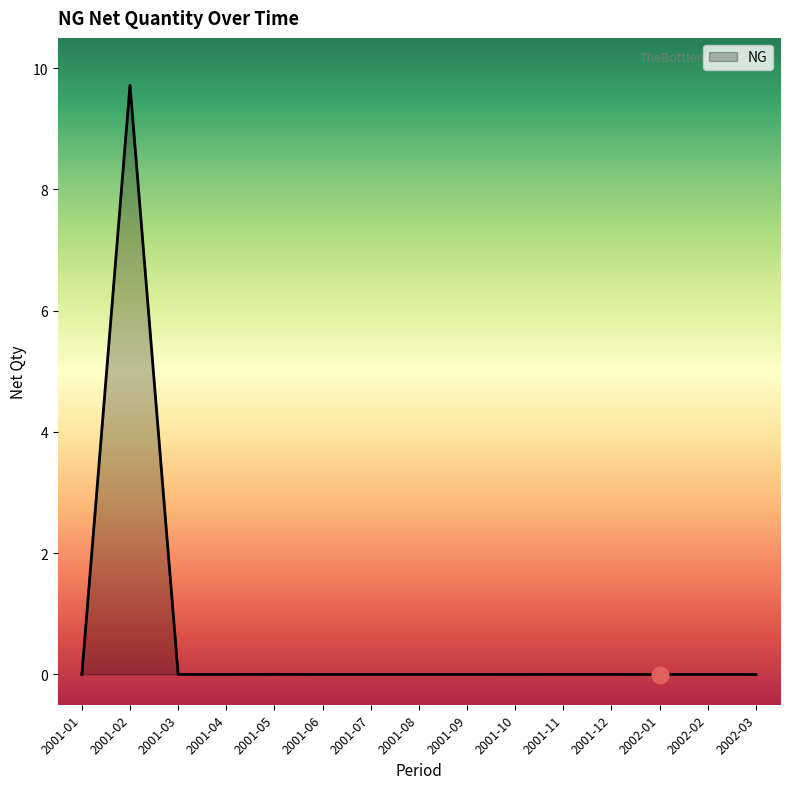

What is the difference between the maximum and minimum values?

9.7